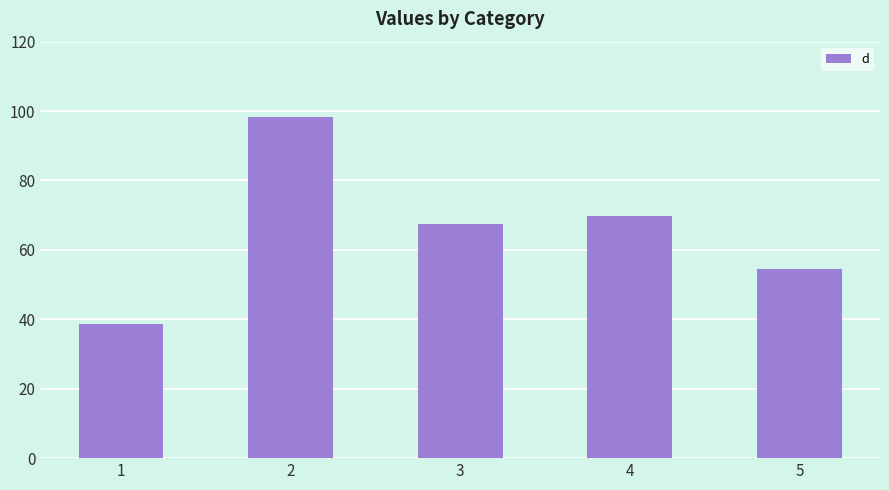

At which category does the chart reach its minimum across all series?

1